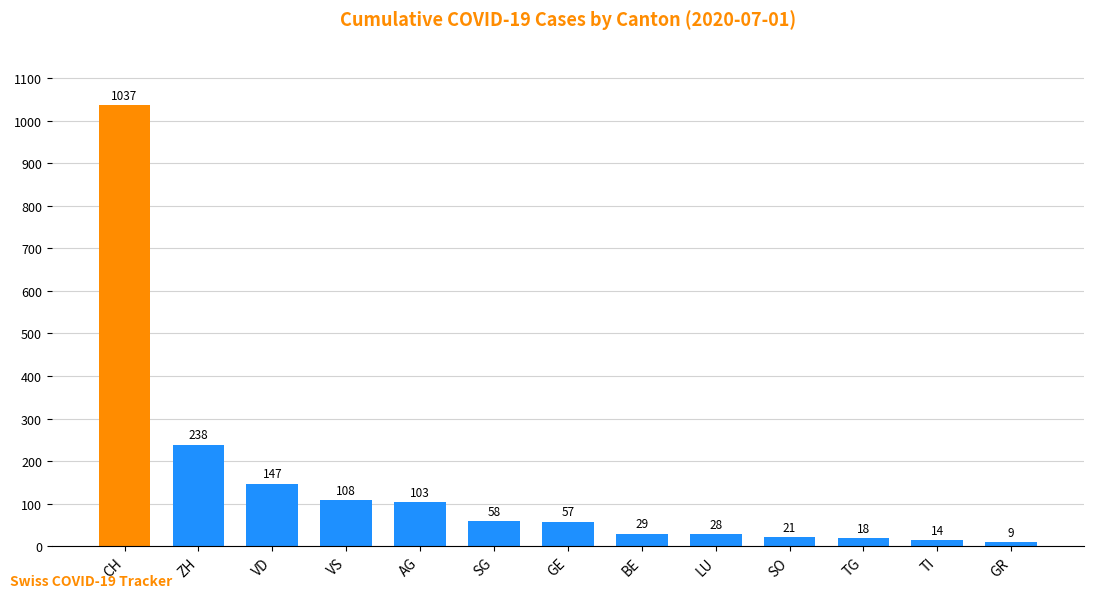

Is it true that the value at ZH is 400?

False